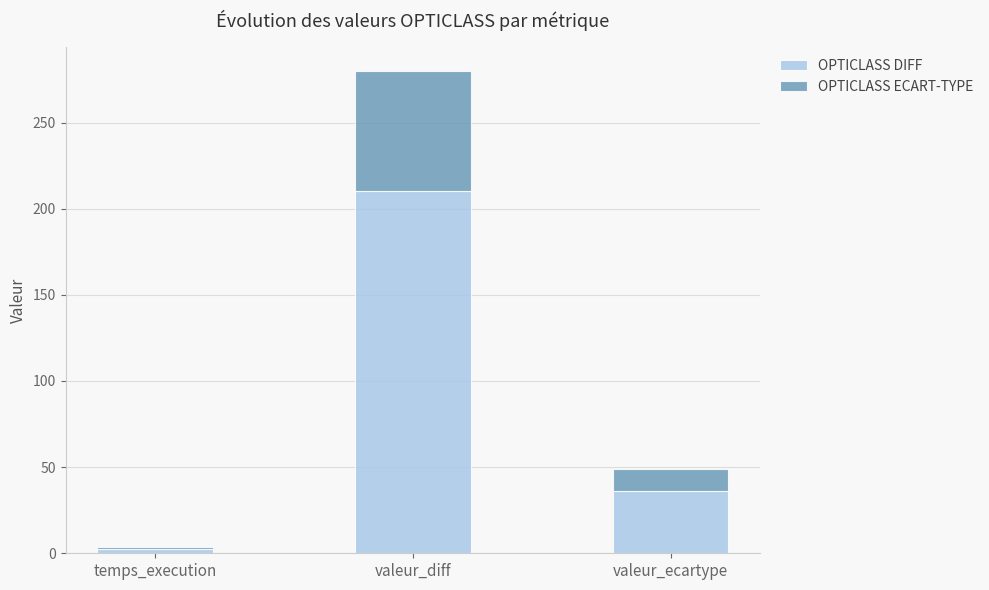

What are all the series names shown in the legend?

OPTICLASS DIFF, OPTICLASS ECART-TYPE